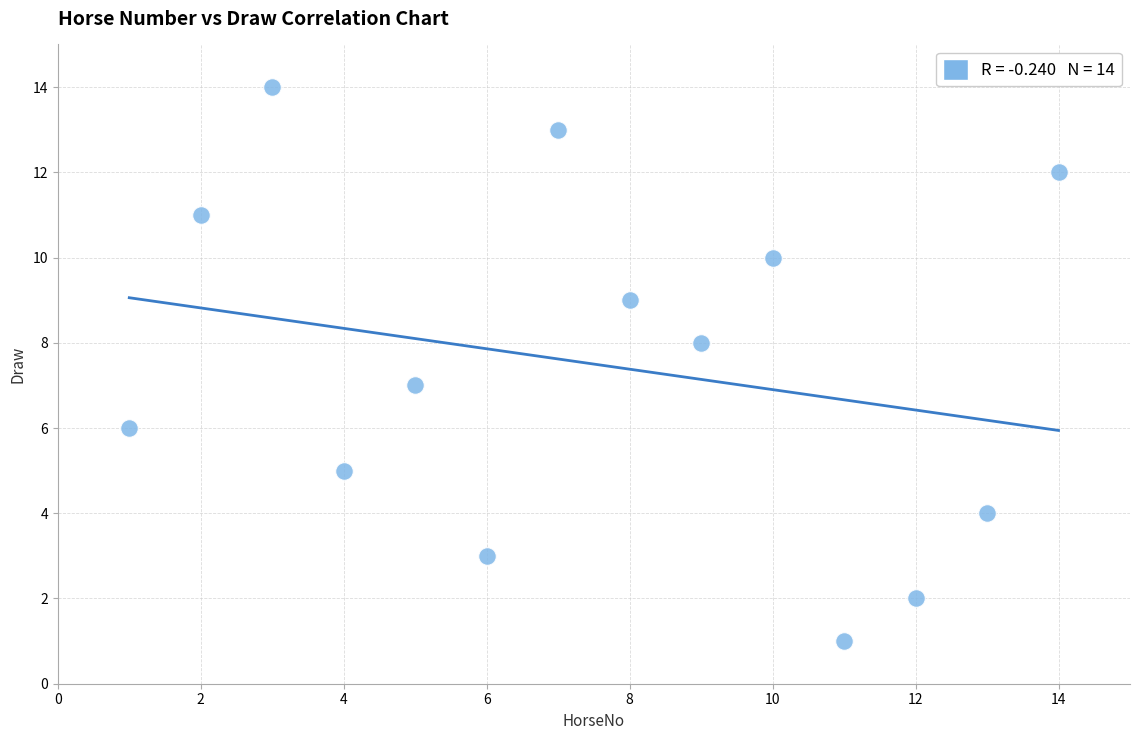

What is the range of X values (max minus min)?

13